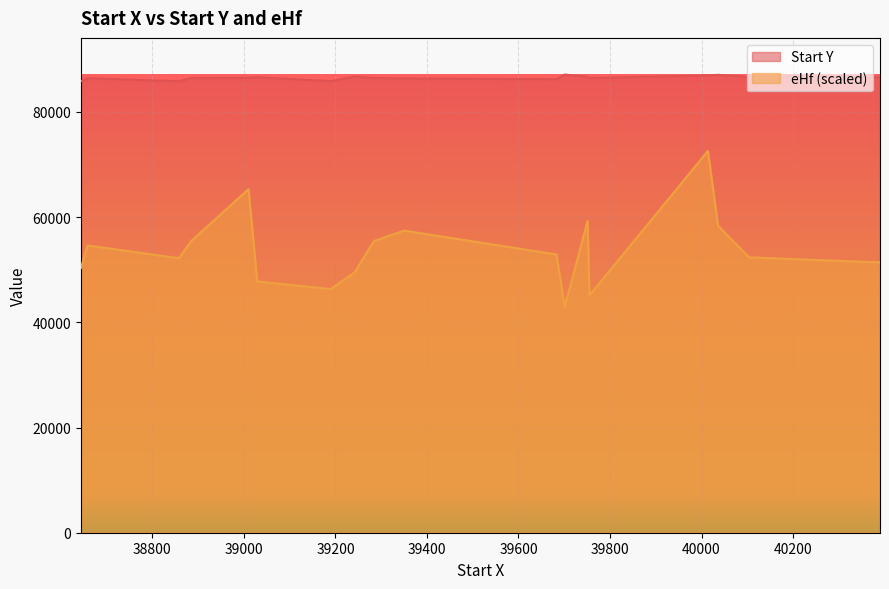

True or false: eHf and Start Y intersect in this chart.

False